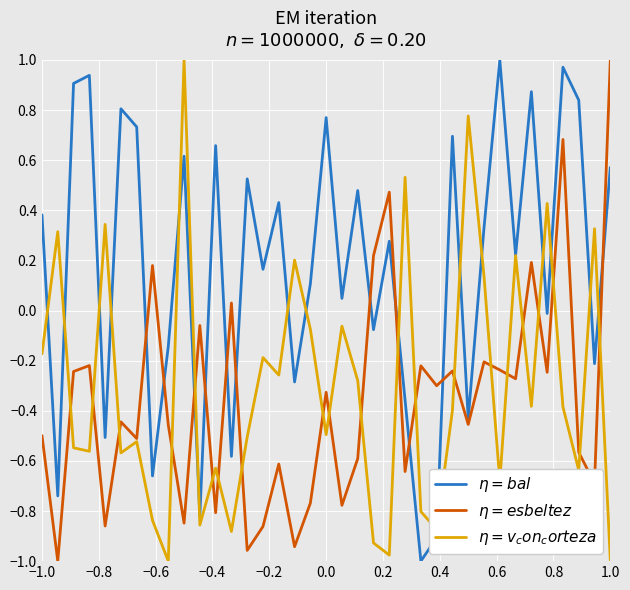

At which label does $\eta = bal$ first exceed 0?

−1.0